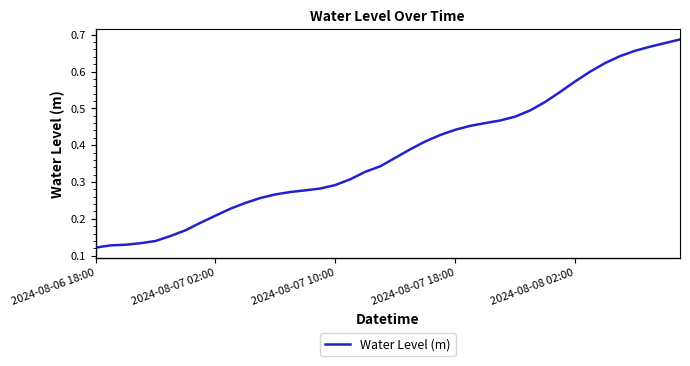

Between 2024-08-07 10:00 and 2024-08-08 02:00, which is larger?

2024-08-08 02:00